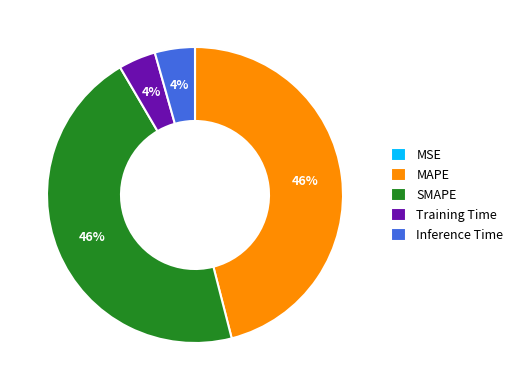

Does Training Time account for over 50% of the chart?

No